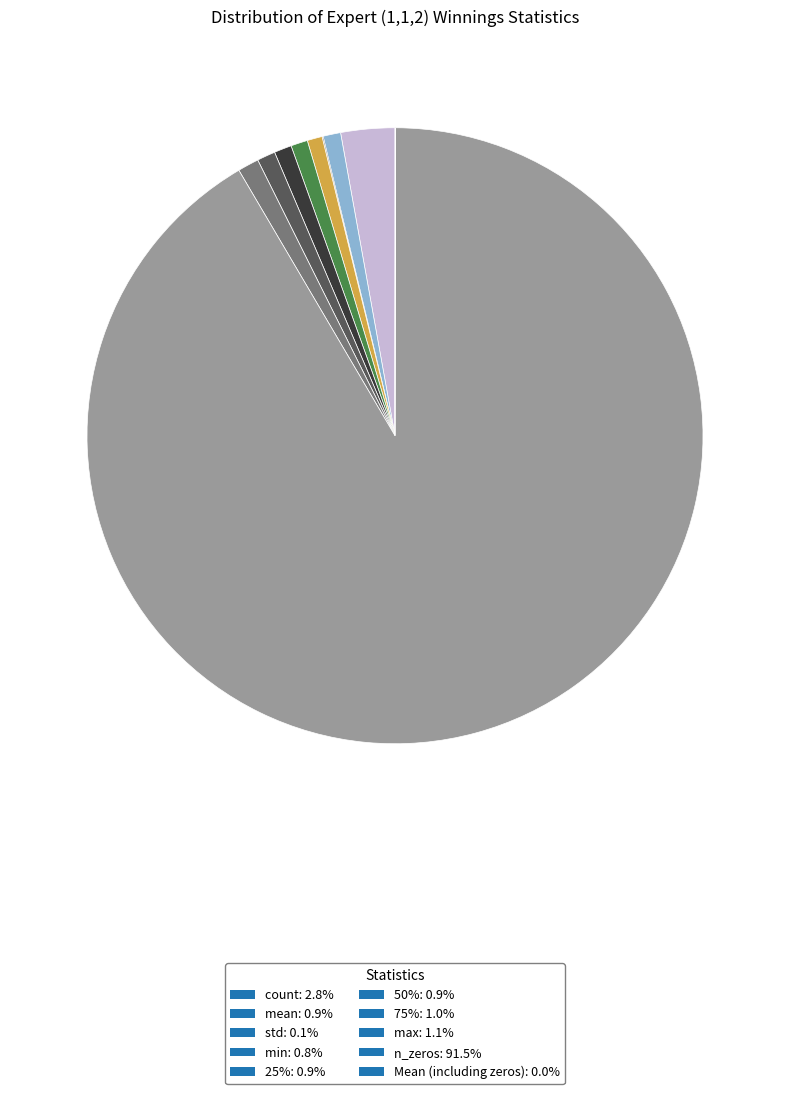

How many segments does this pie chart have?

10